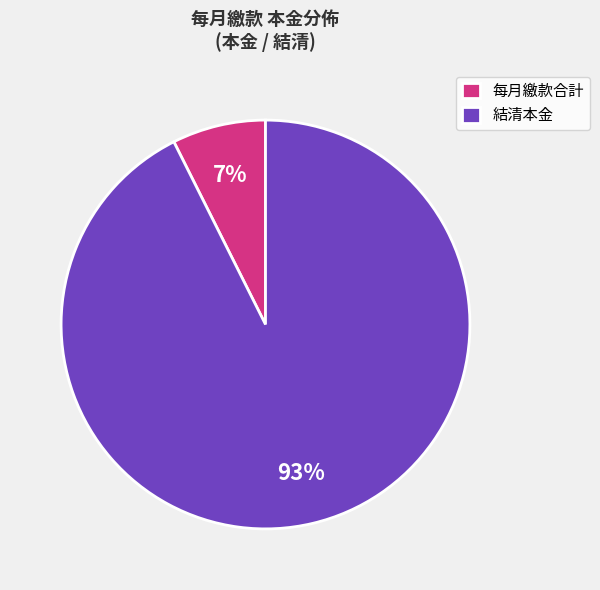

To the nearest percent, what is the average slice percentage?

50%